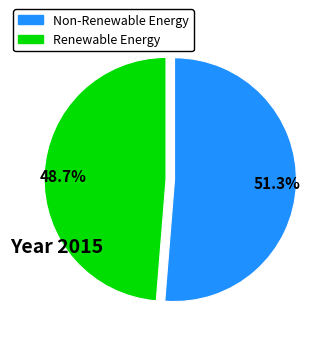

Which slice represents more than half of the pie?

51.3%